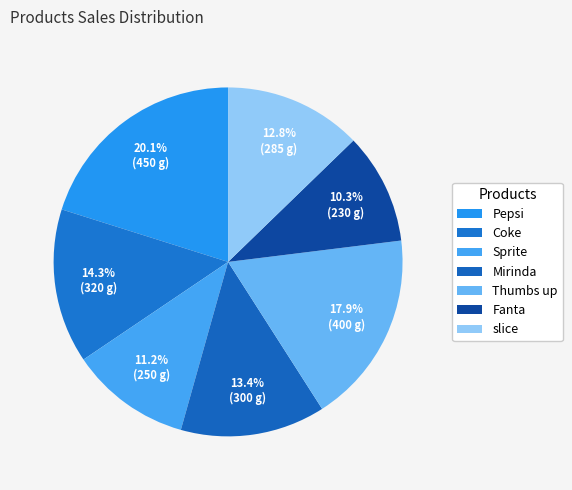

Is there any slice that represents more than half of the pie?

No